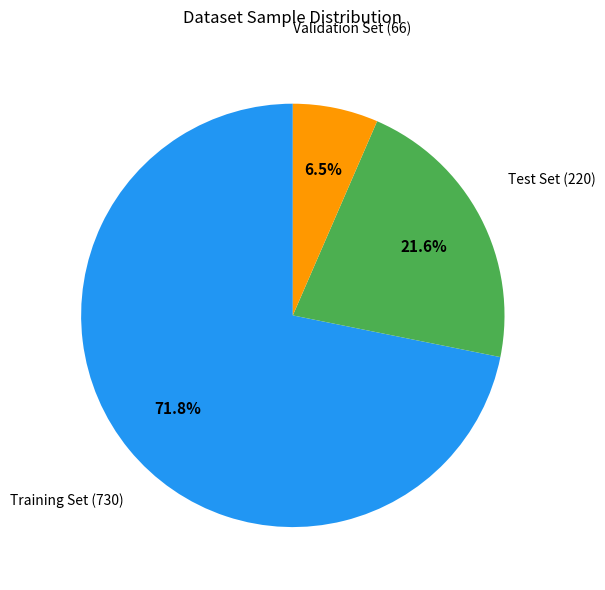

Is there any slice that represents more than half of the pie?

Yes